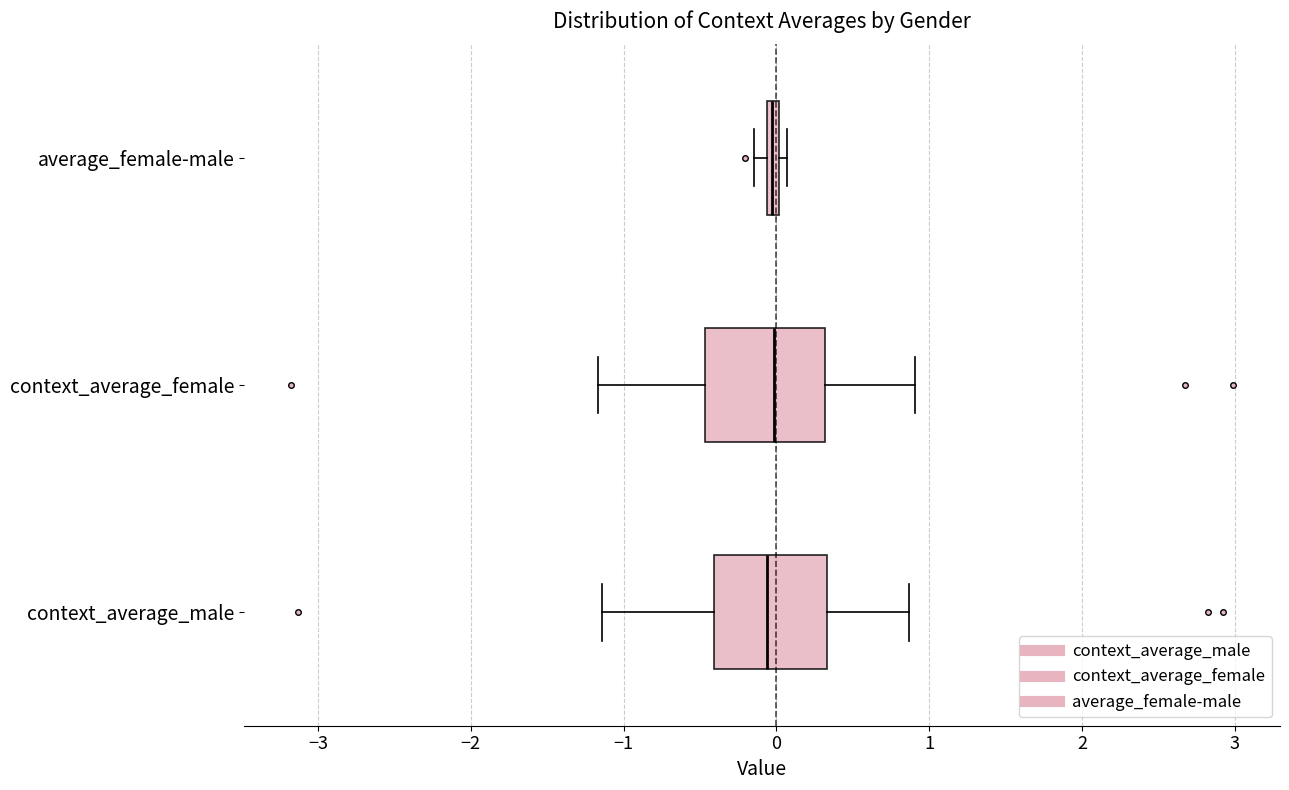

Where is the left edge of the box for context_average_female on the x-axis? The values are not printed on the chart, so give them approximately, as read against the axis.

-0.5